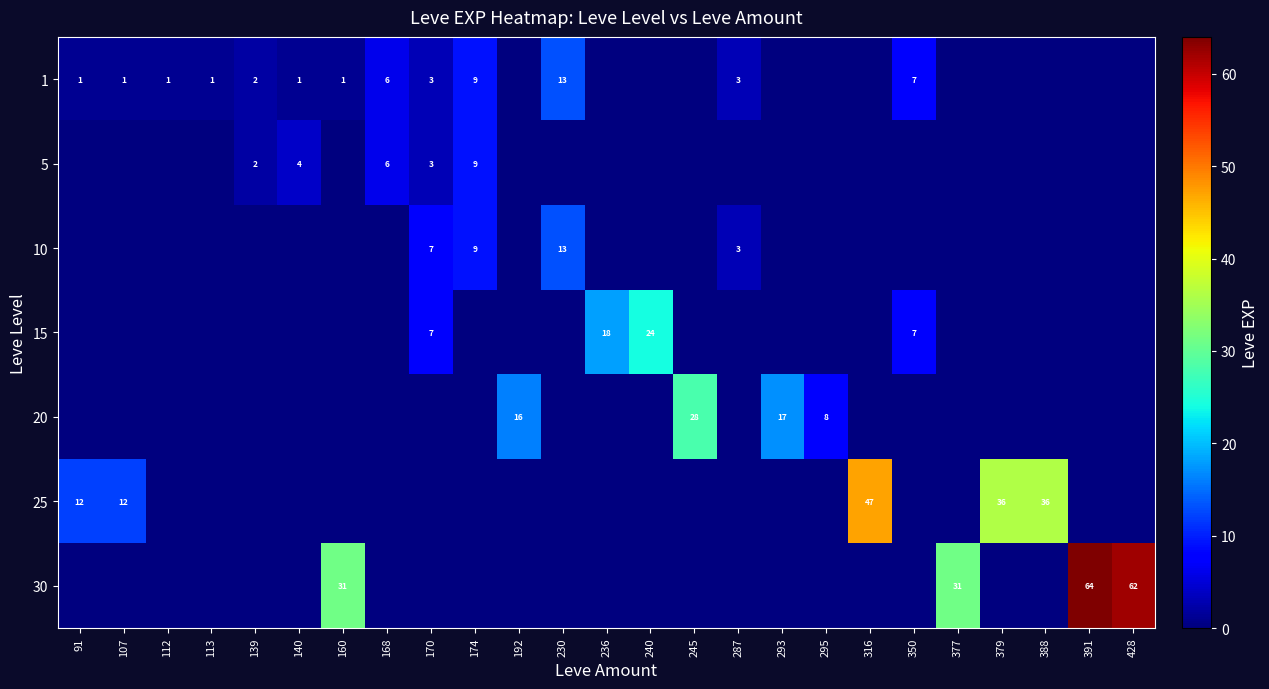

At how many categories does at least one series exceed 36?

3